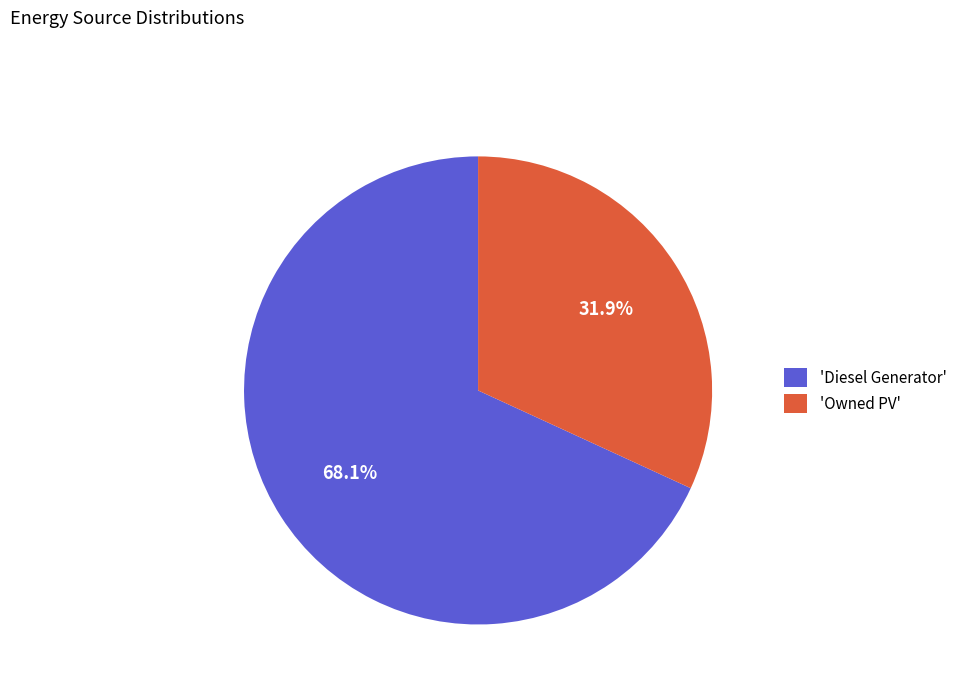

Combined, do 'Owned PV' and 'Diesel Generator' account for over 50%?

Yes